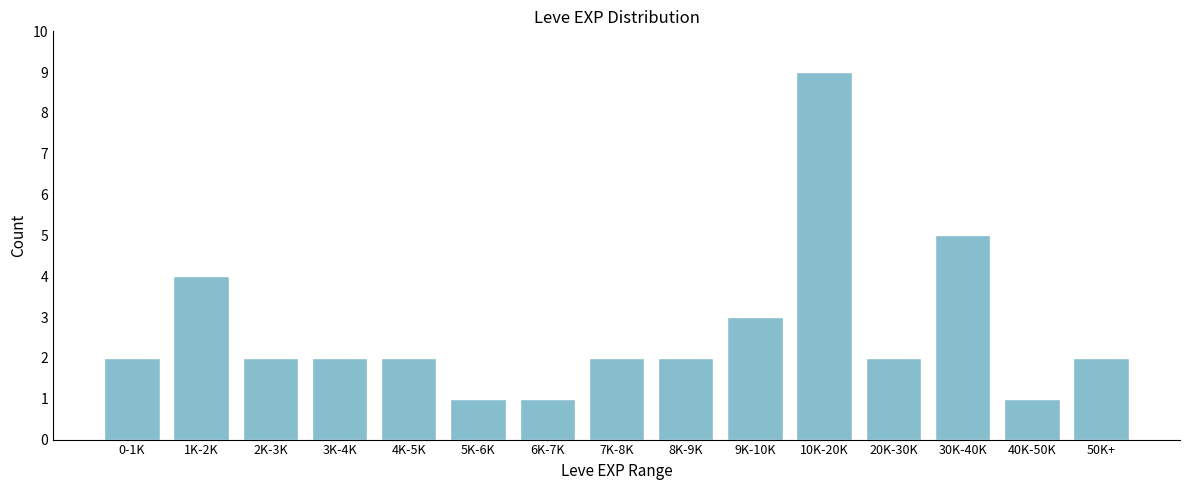

Reading right to left, transcribe all the data shown in this chart.

50K+=2	40K-50K=1	30K-40K=5	20K-30K=2	10K-20K=9	9K-10K=3	8K-9K=2	7K-8K=2	6K-7K=1	5K-6K=1	4K-5K=2	3K-4K=2	2K-3K=2	1K-2K=4	0-1K=2